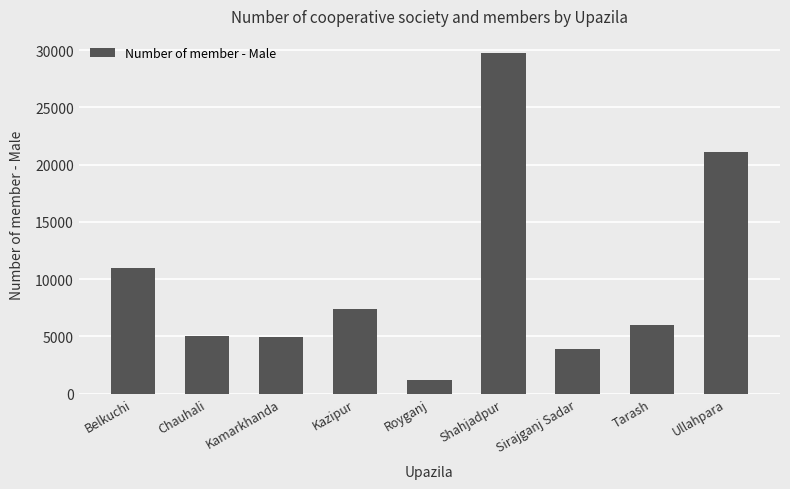

What is the greatest value displayed?

29747